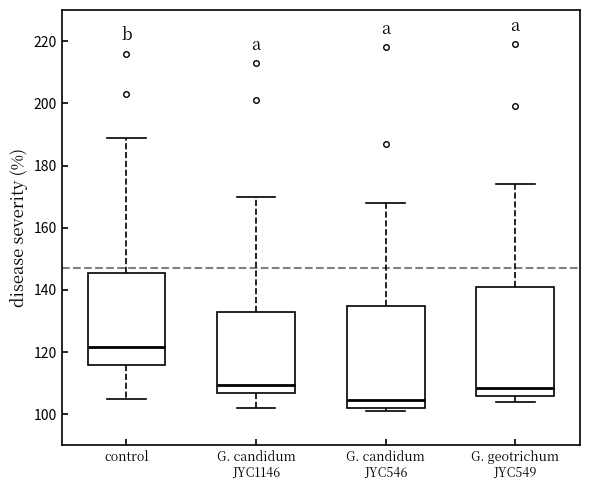

Reading left to right, read every box against the y-axis: the position of its median line, the range the box covers, and the ends of its whiskers. The values are not printed on the chart, so give them approximately, as read against the axis.

control: median 122, box 116 to 146, whiskers 106 to 190
G. candidum JYC1146: median 110, box 108 to 132, whiskers 102 to 170
G. candidum JYC546: median 104, box 102 to 134, whiskers 102 (just below the box's lower edge) to 168
G. geotrichum JYC549: median 108, box 106 to 142, whiskers 104 to 174